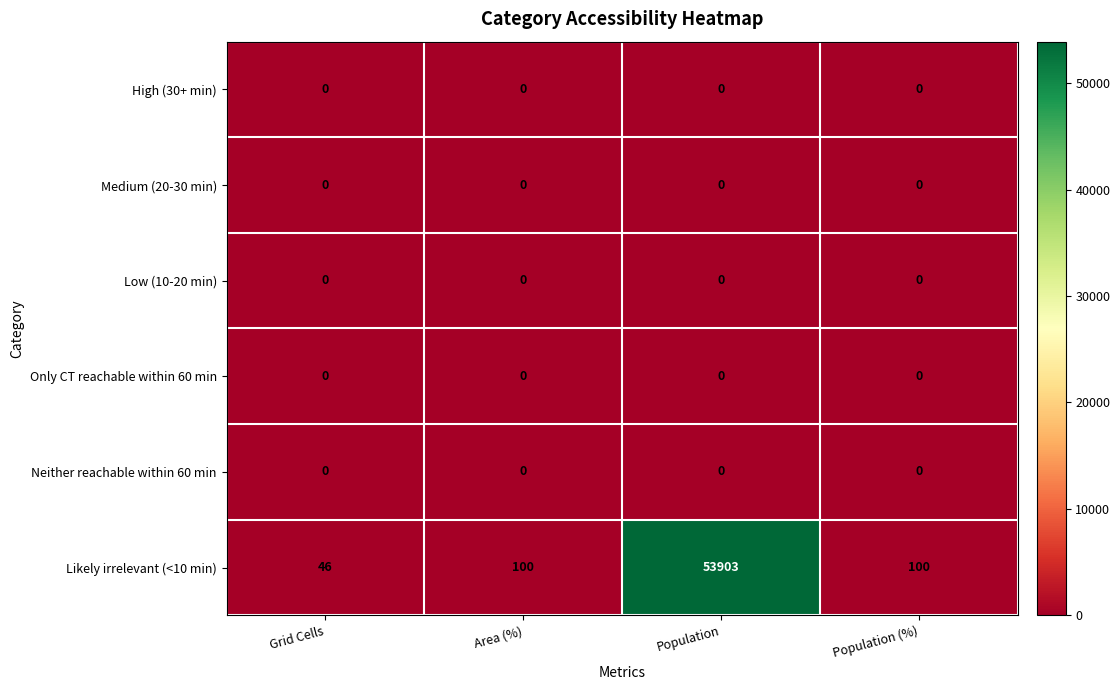

Reading left to right, list all the values displayed in this chart.

High (30+ min): 0	0	0	0
Medium (20-30 min): 0	0	0	0
Low (10-20 min): 0	0	0	0
Only CT reachable within 60 min: 0	0	0	0
Neither reachable within 60 min: 0	0	0	0
Likely irrelevant (<10 min): 46	100	53903	100